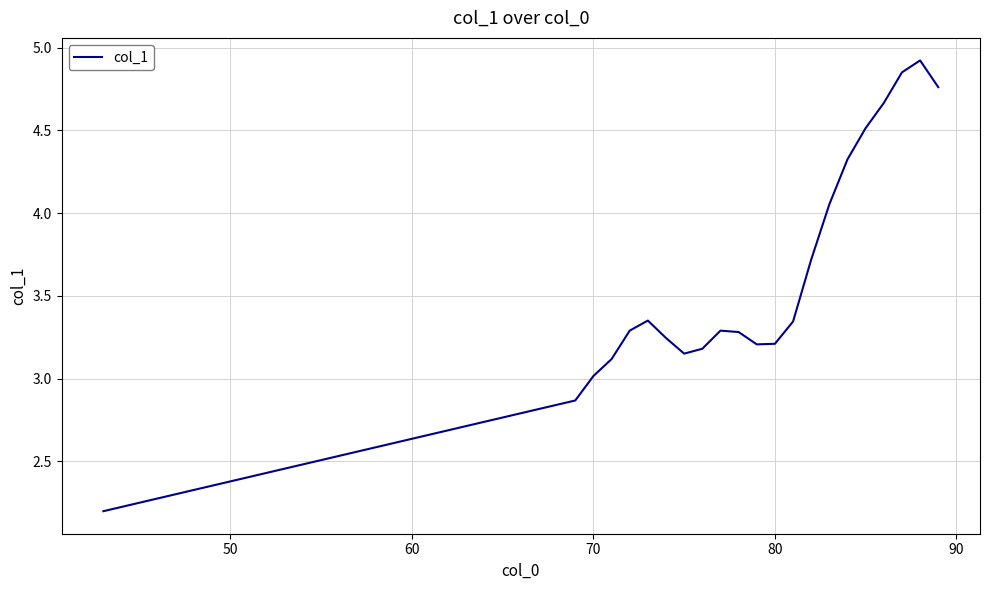

What is the minimum value shown in the chart?

2.2